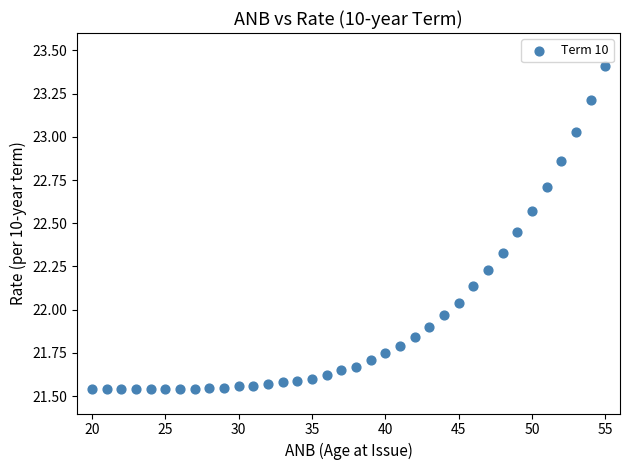

What is the range of Y values (max minus min)?

1.9